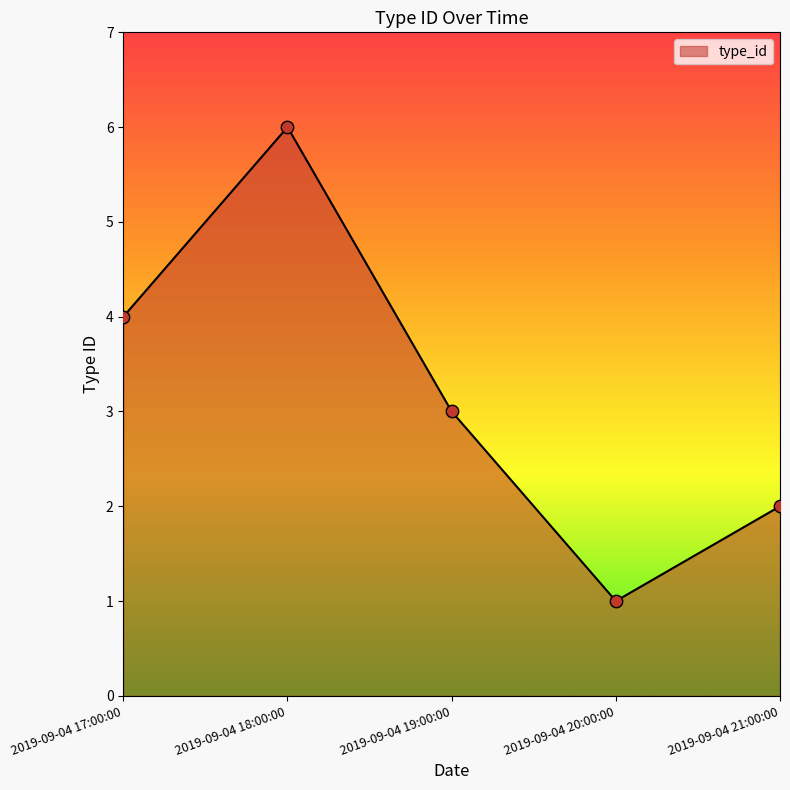

What is the ratio of the value at 2019-09-04 20:00:00 to the value at 2019-09-04 18:00:00?

0.2